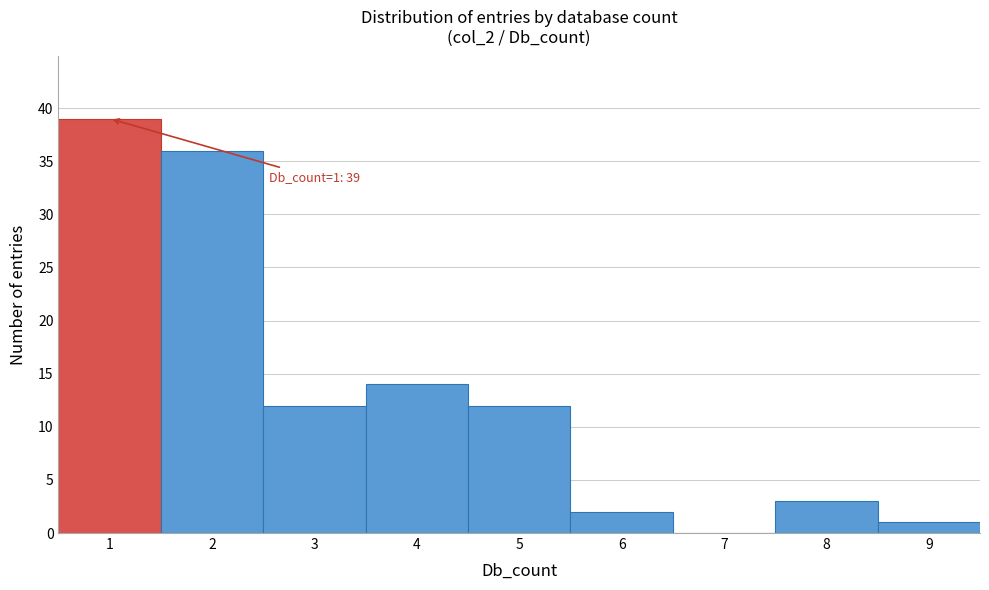

Reading left to right, extract all data points from this chart.

1=39	2=36	3=12	4=14	5=12	6=2	7=0	8=3	9=1